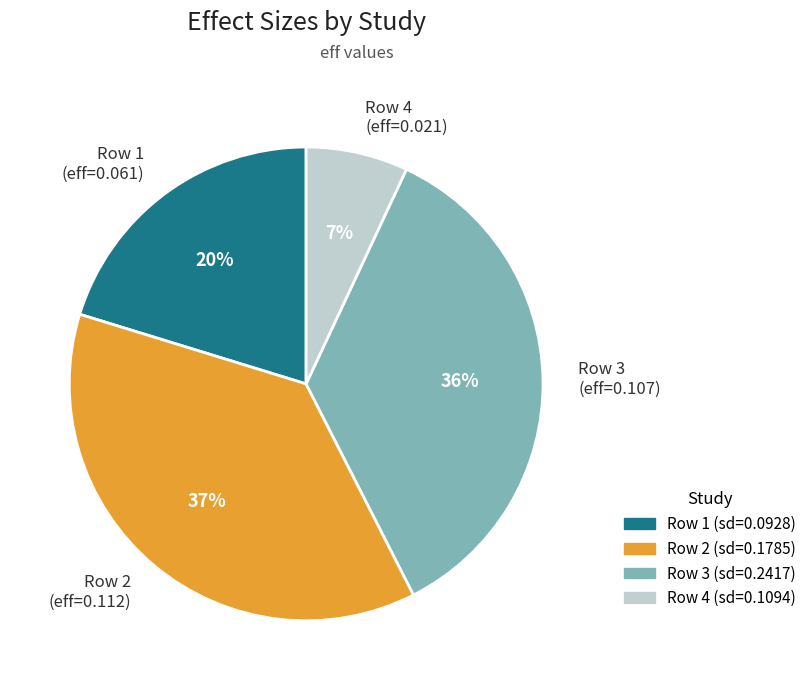

Which category has the biggest portion of the pie?

Row 2 (eff=0.112)